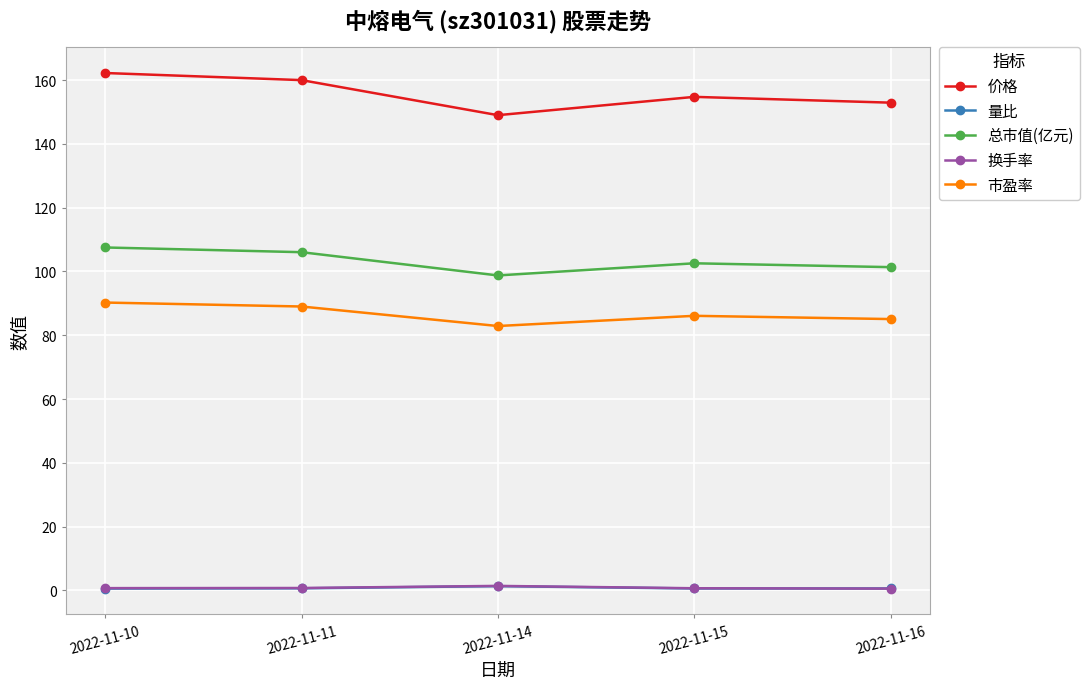

How many data points in 市盈率 are less than 86?

2